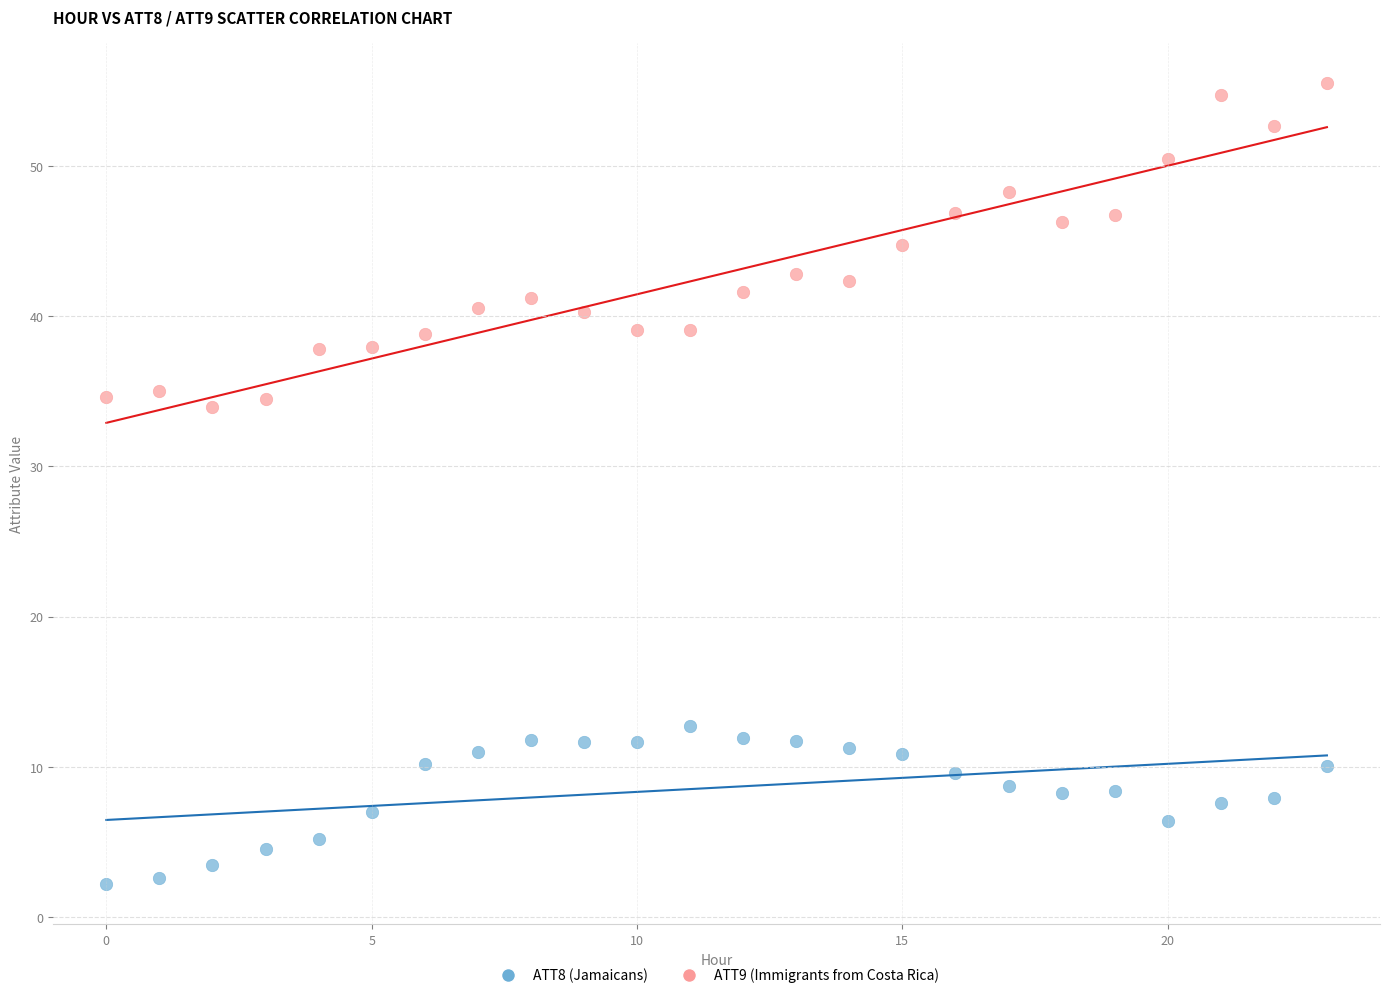

Which series contains the highest Y value?

ATT9 (Immigrants from Costa Rica)